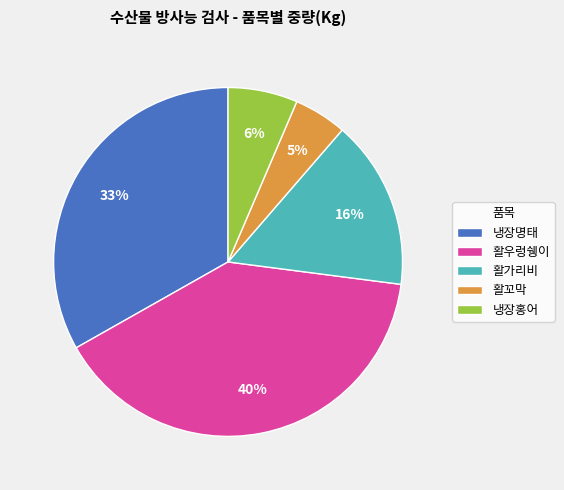

What percentage is the 냉장홍어 slice, to the nearest percent?

6%